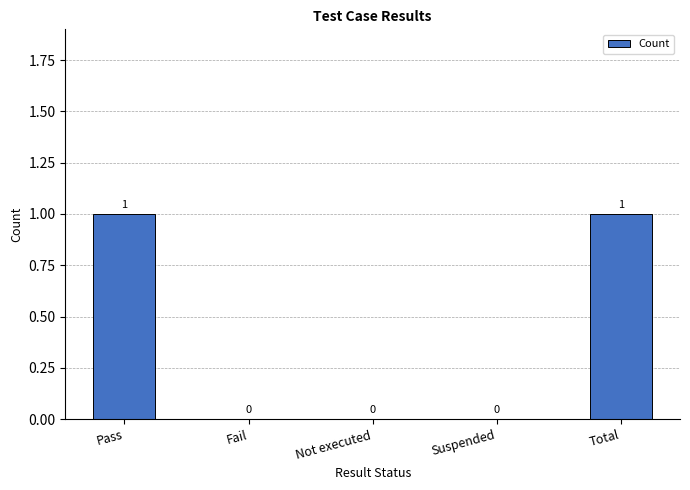

Is it true that the value at Fail is -1?

False